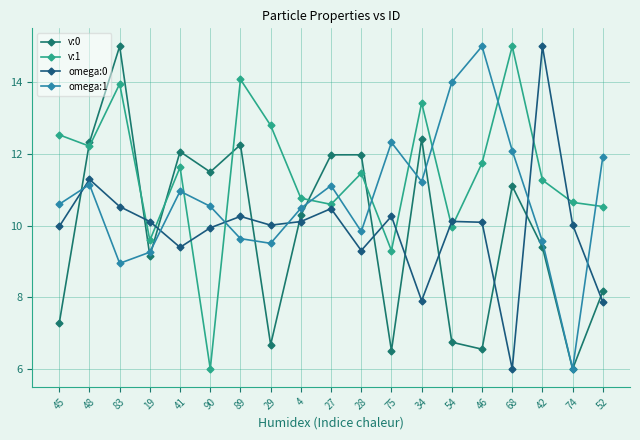

What is the label of the 7th point from the left?

89